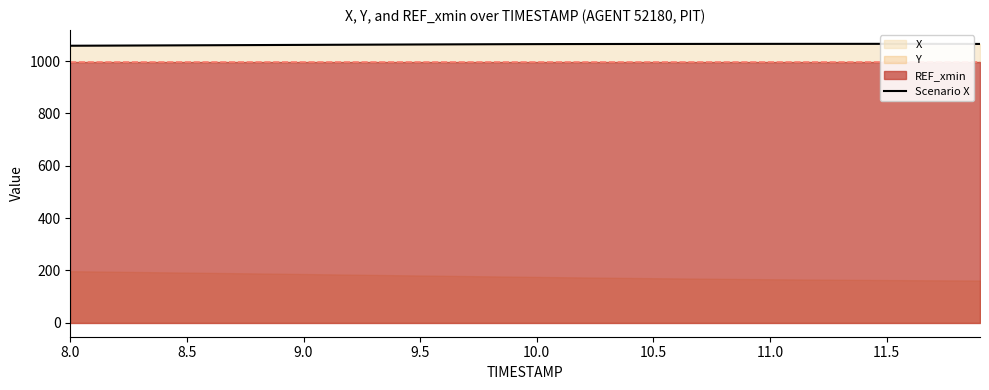

How many values are below 1064?

18